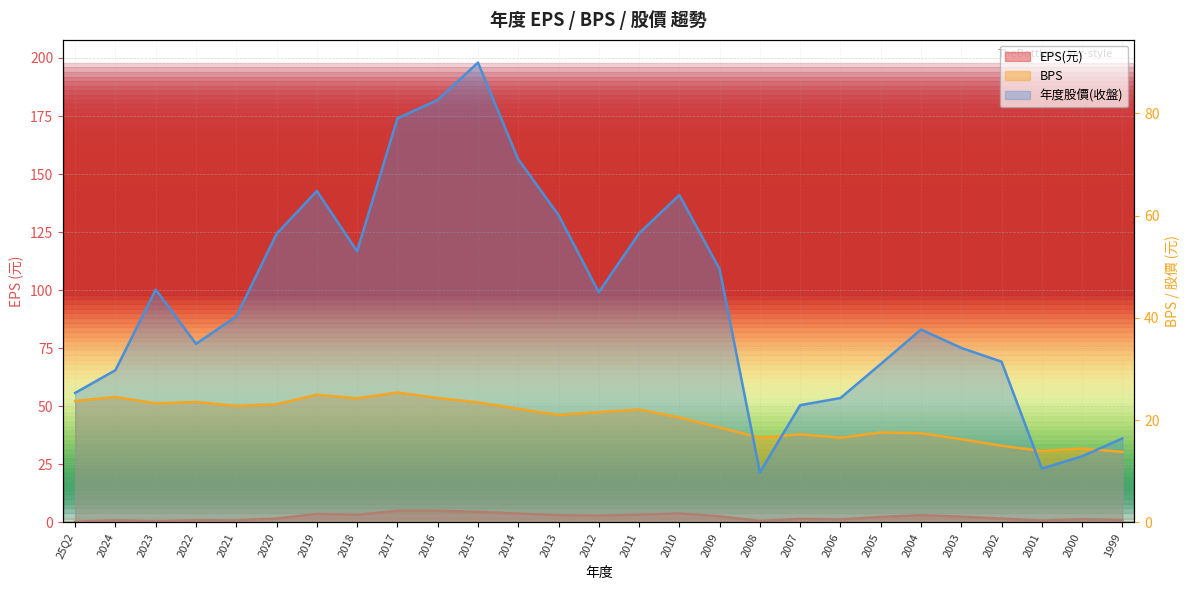

Which series has the largest total across all categories?

年度股價(收盤)